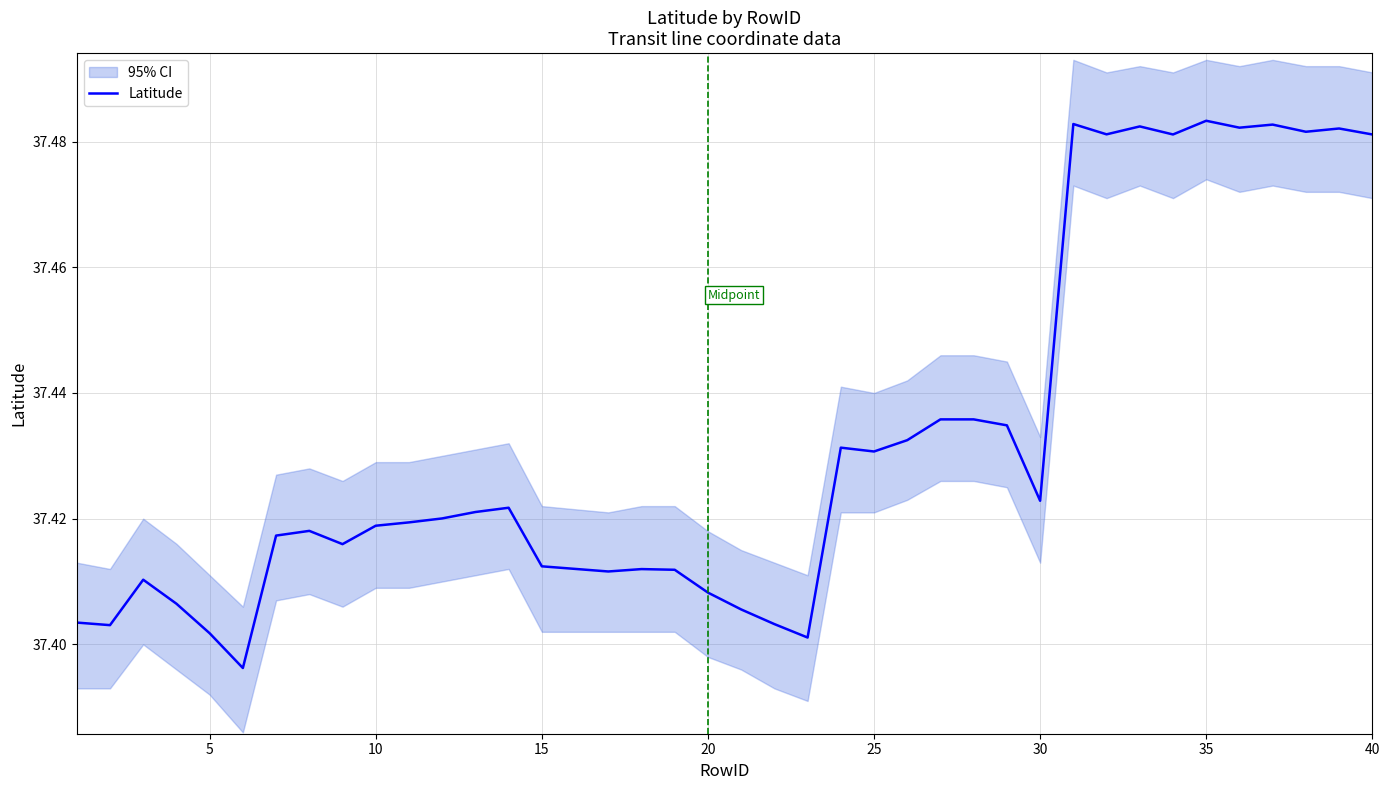

What is the average value?

37.4